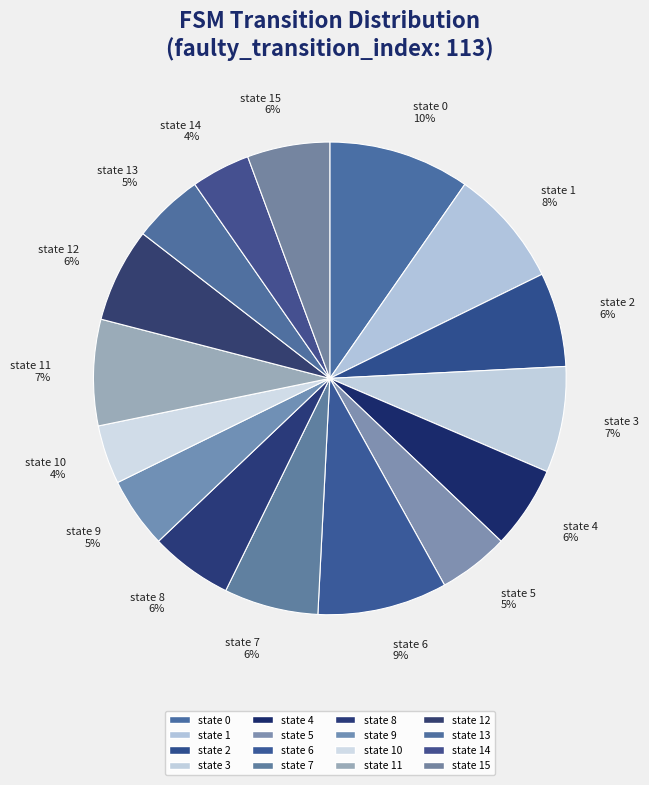

Approximately how many times larger is the value at state 10 compared to state 8?

0.7